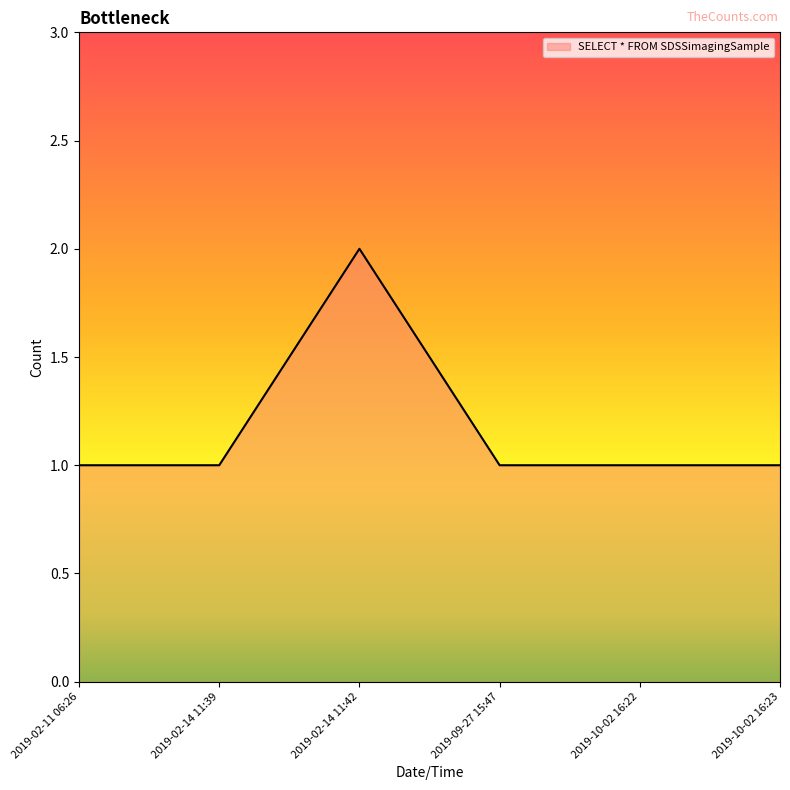

What is the difference between the maximum and minimum values?

1